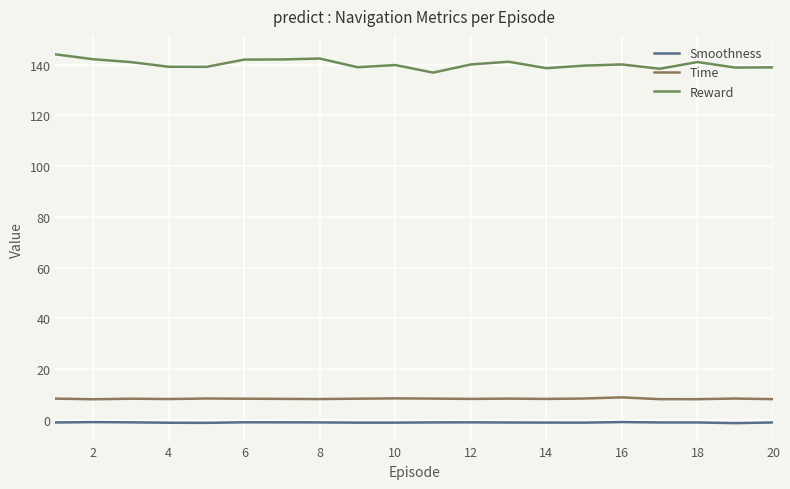

What is the smallest value displayed?

-1.3